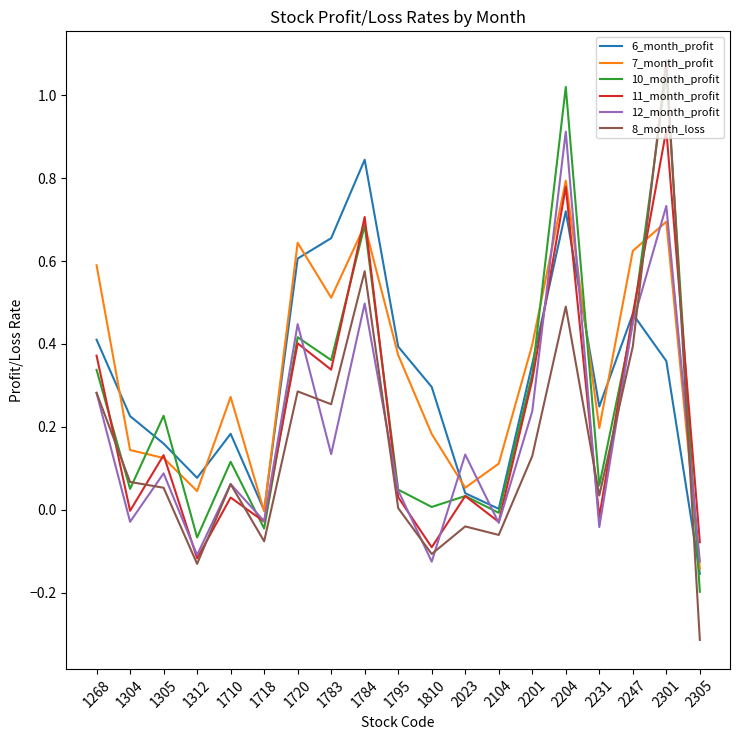

What are all the series names shown in the legend?

6_month_profit, 7_month_profit, 10_month_profit, 11_month_profit, 12_month_profit, 8_month_loss